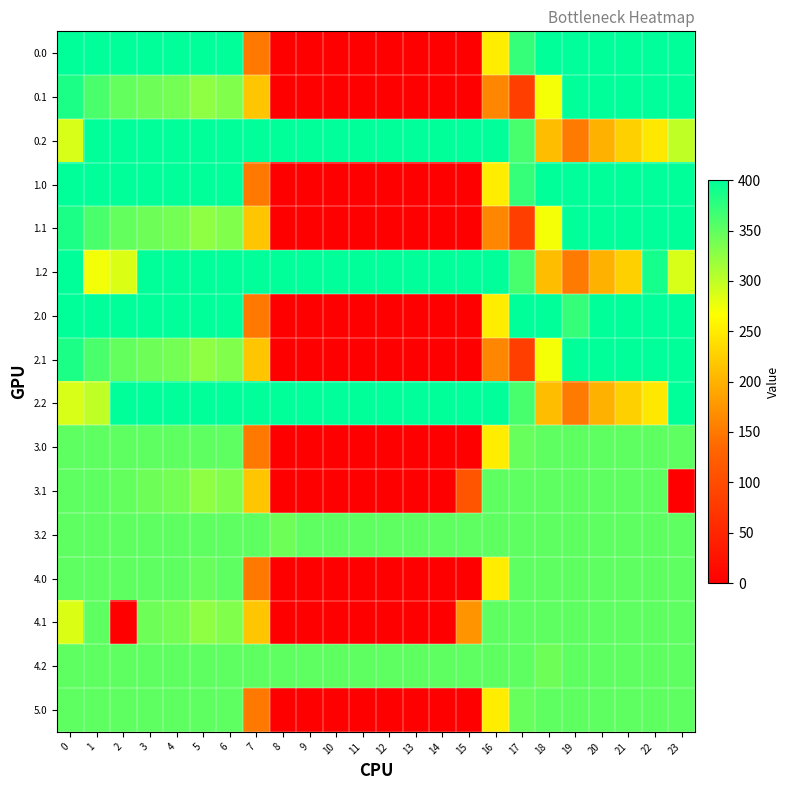

At how many categories does at least one series exceed 355?

24